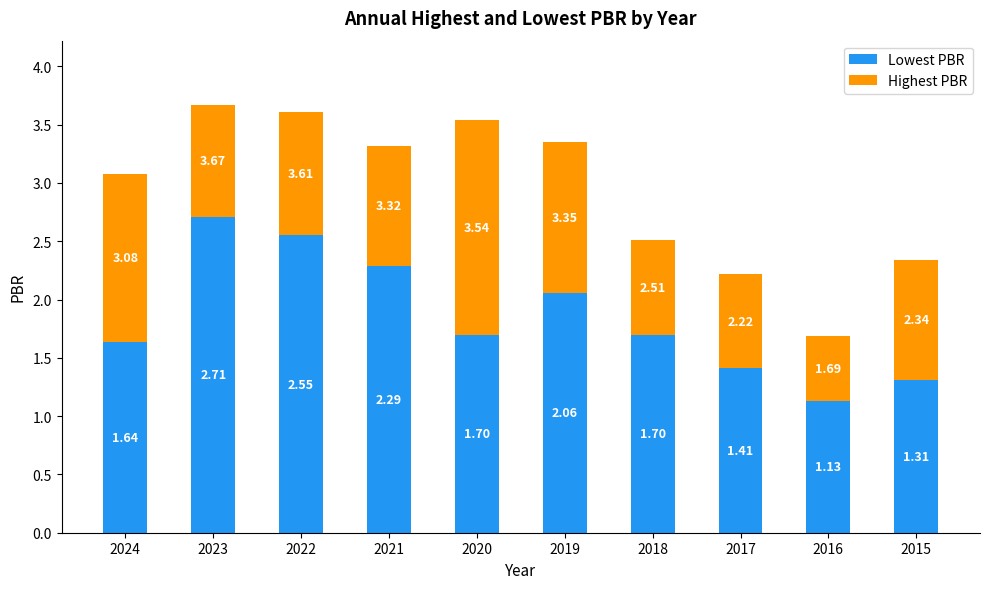

What is the difference between the second highest and second lowest values in the Lowest PBR series?

1.2